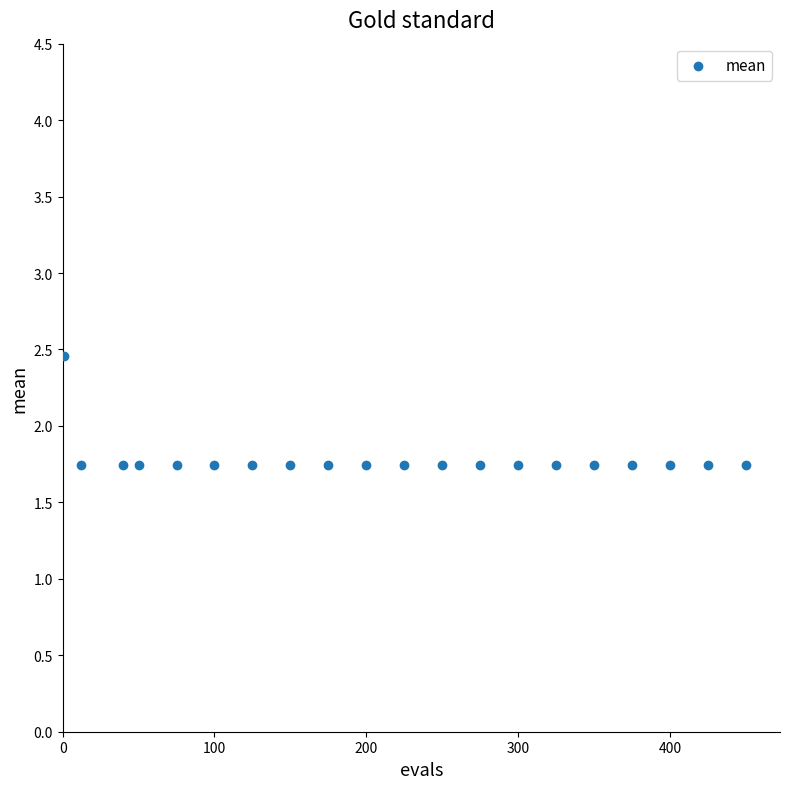

What is the range of X values (max minus min)?

449.0